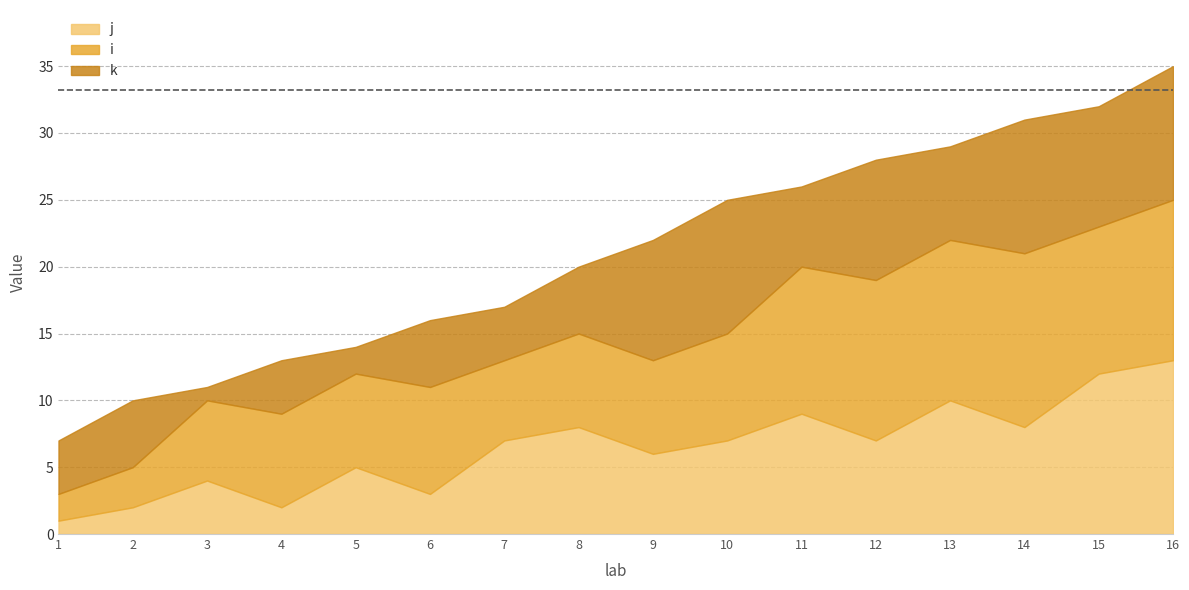

At which label does k first exceed 6?

9